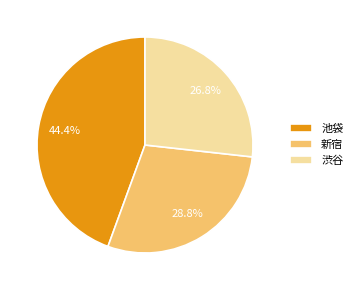

Is it true that 池袋 is 44% of the pie?

True